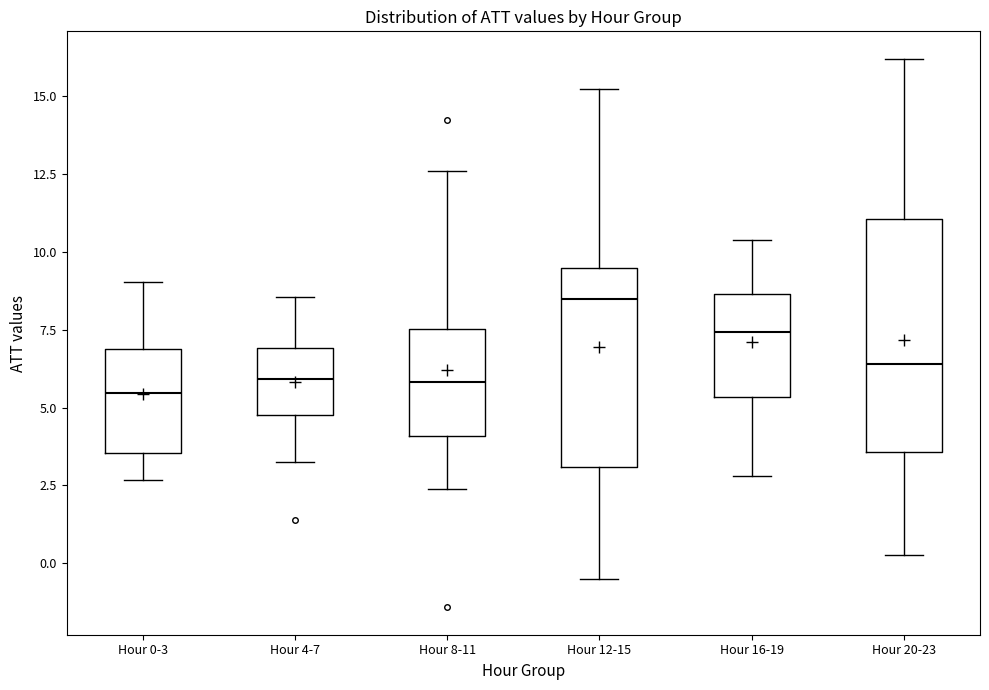

Which box is the tallest, from its lower edge to its upper edge?

Hour 20-23